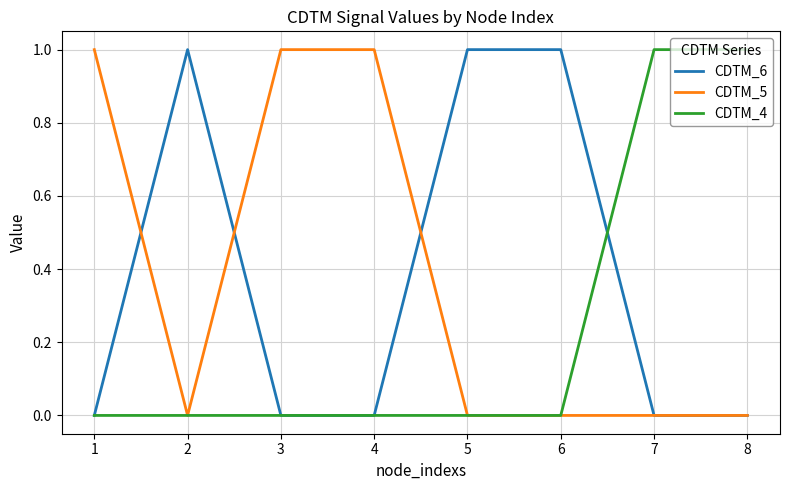

Reading left to right, what are all the values shown in this chart?

CDTM_6: 0	1	0	0	1	1	0	0
CDTM_5: 1	0	1	1	0	0	0	0
CDTM_4: 0	0	0	0	0	0	1	1